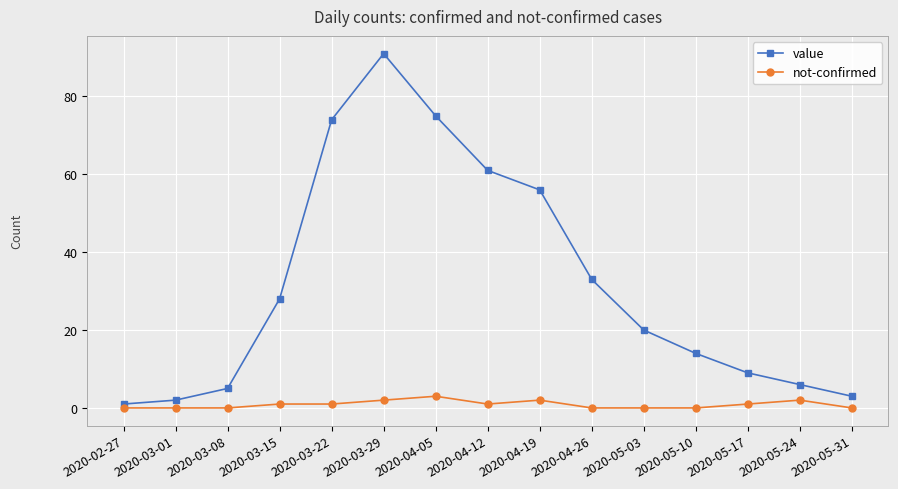

What is the average value of the value series?

32